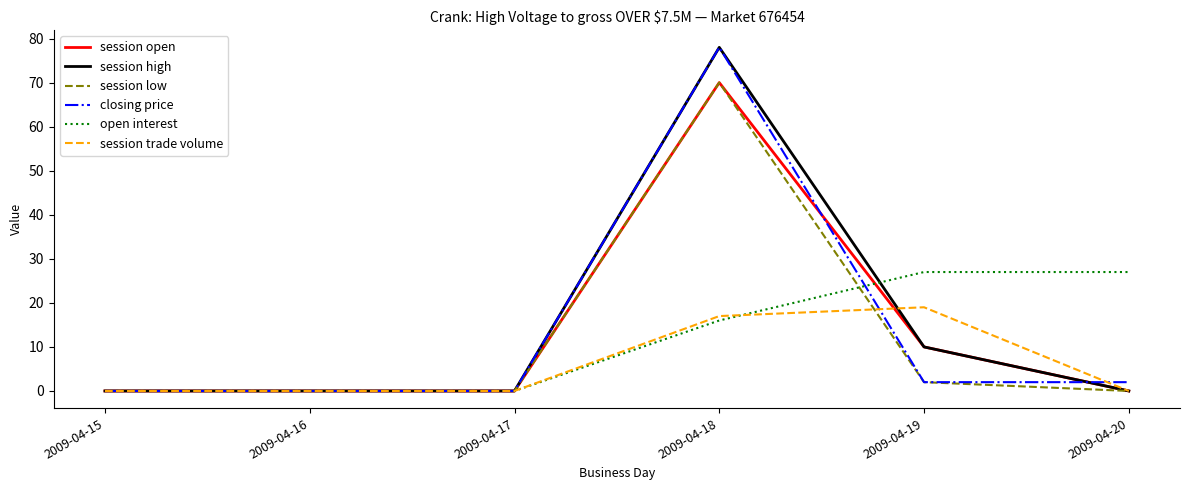

The session high series shows 10 at 2009-04-19. True or false?

True